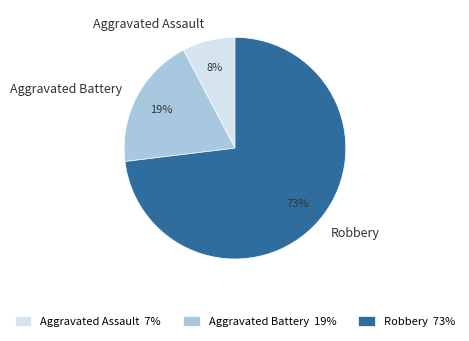

Approximately how many times larger is the value at Aggravated Battery compared to Robbery?

0.3